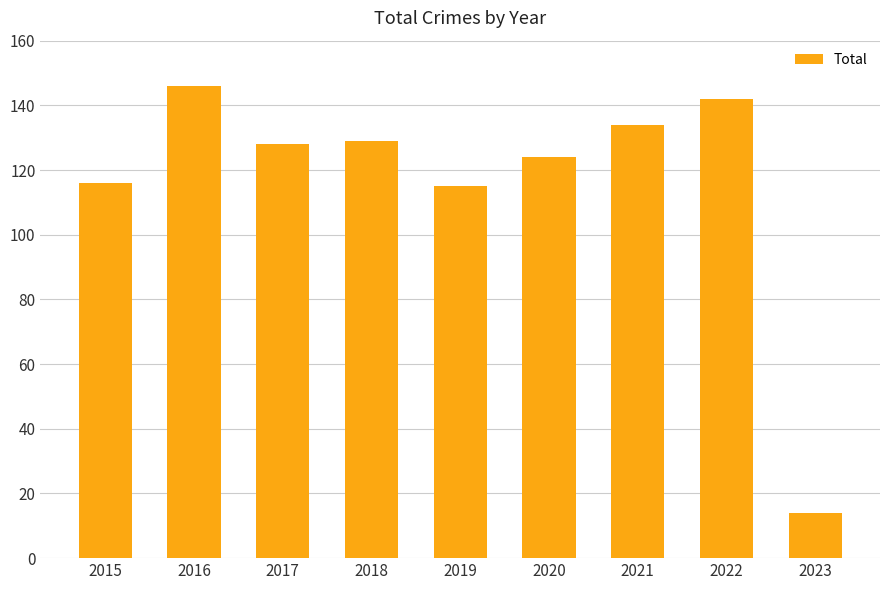

The value at 2018 is 176. True or false?

False